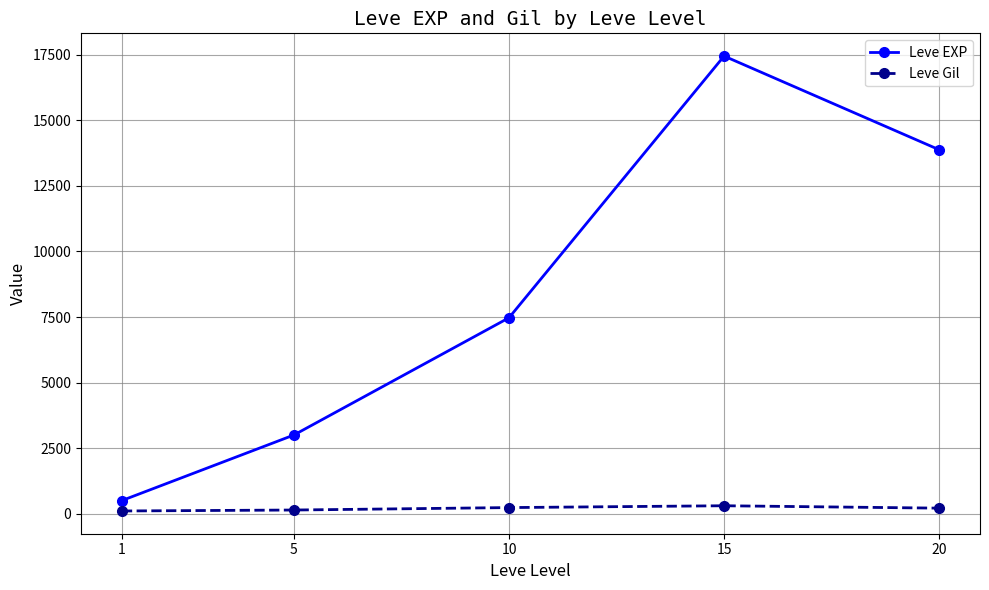

The value of Leve EXP at 1 is 510.2. True or false?

True